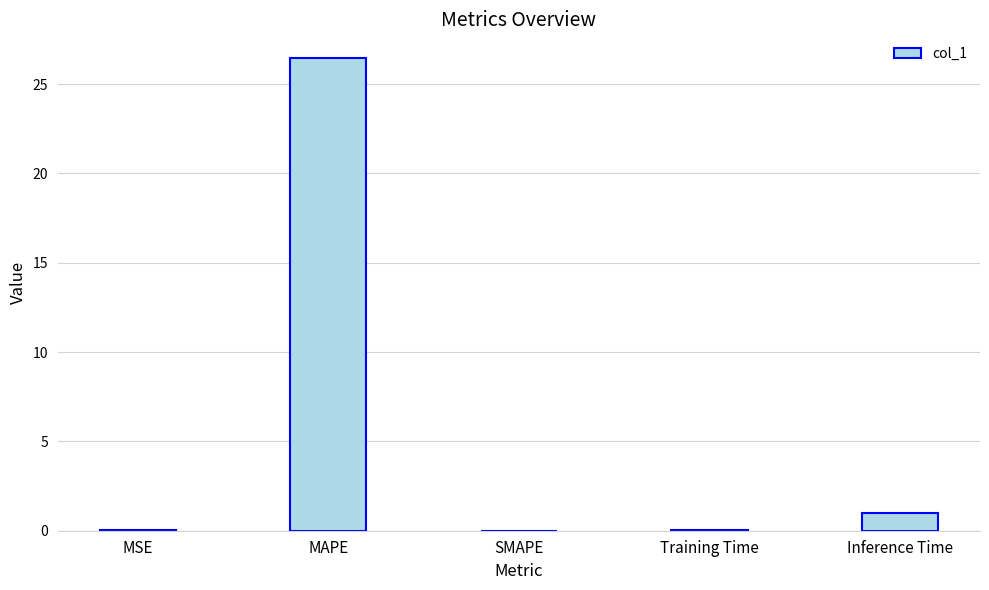

At which label is the value closest to 13?

Inference Time